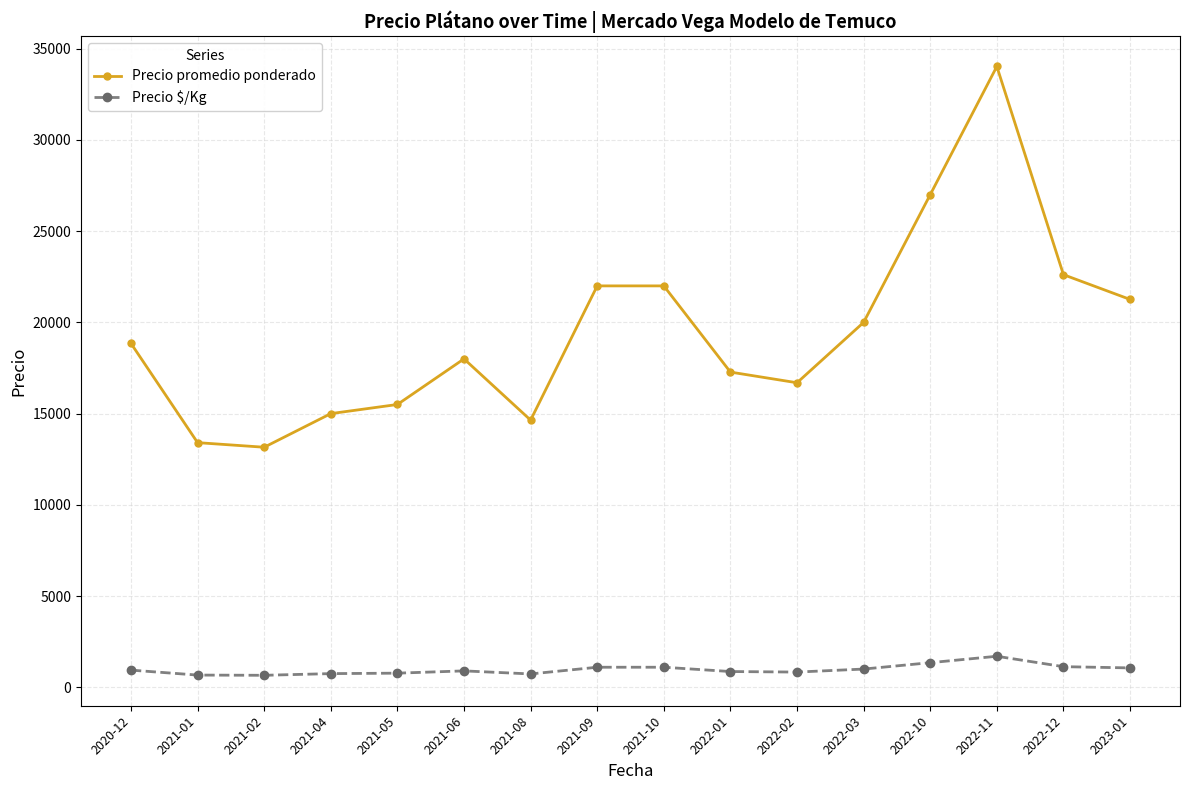

How many categories are shown in the chart?

16